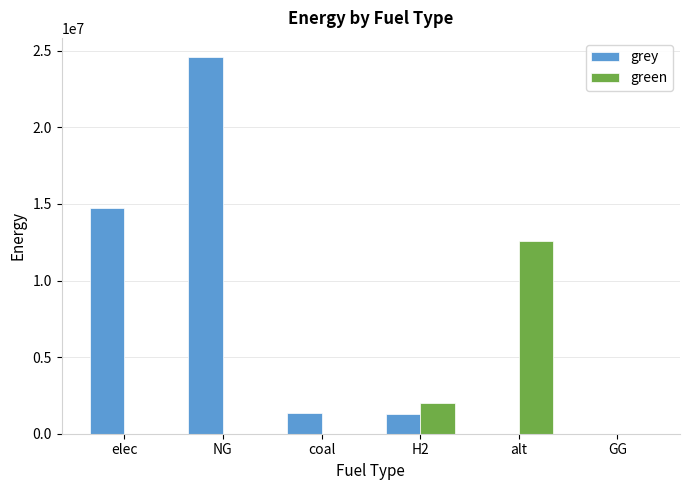

At which category is the sum across all series the highest?

NG